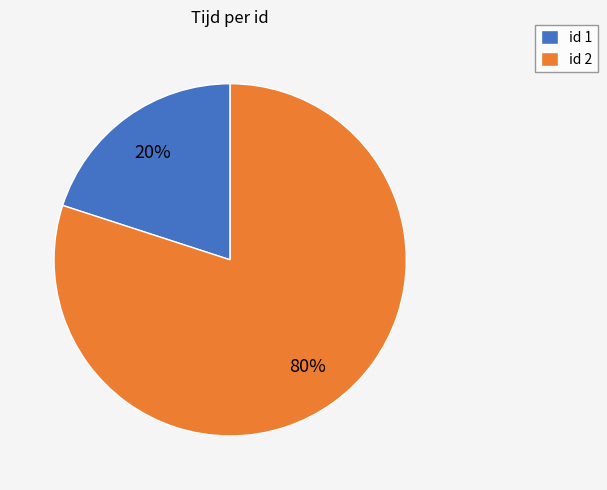

Do id 1 and id 2 together represent more than half of the pie?

Yes